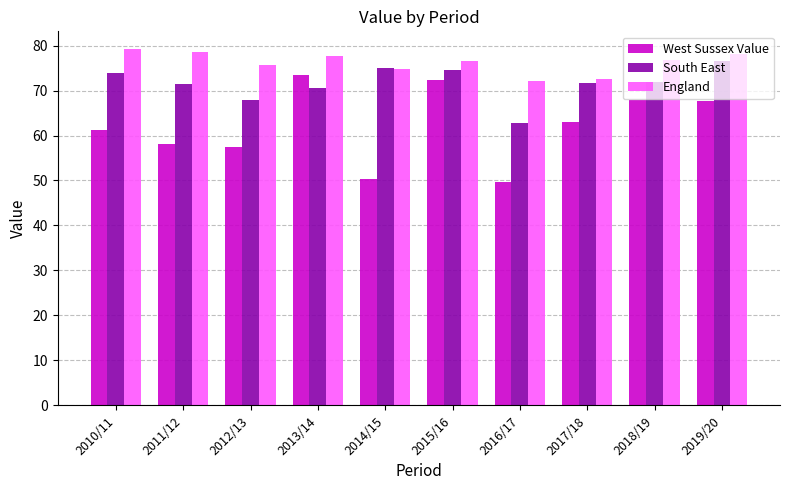

What is the sum of the England values at 2019/20 and 2014/15?

152.9